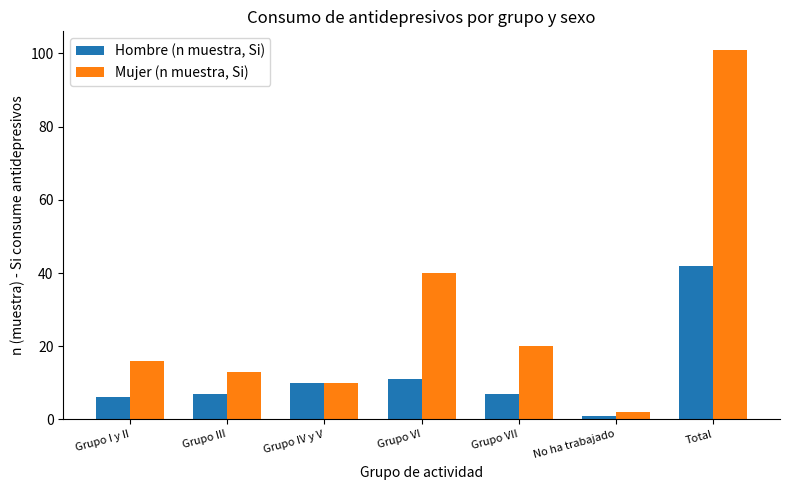

The value of Hombre (n muestra, Si) at Grupo VII is 11. True or false?

False